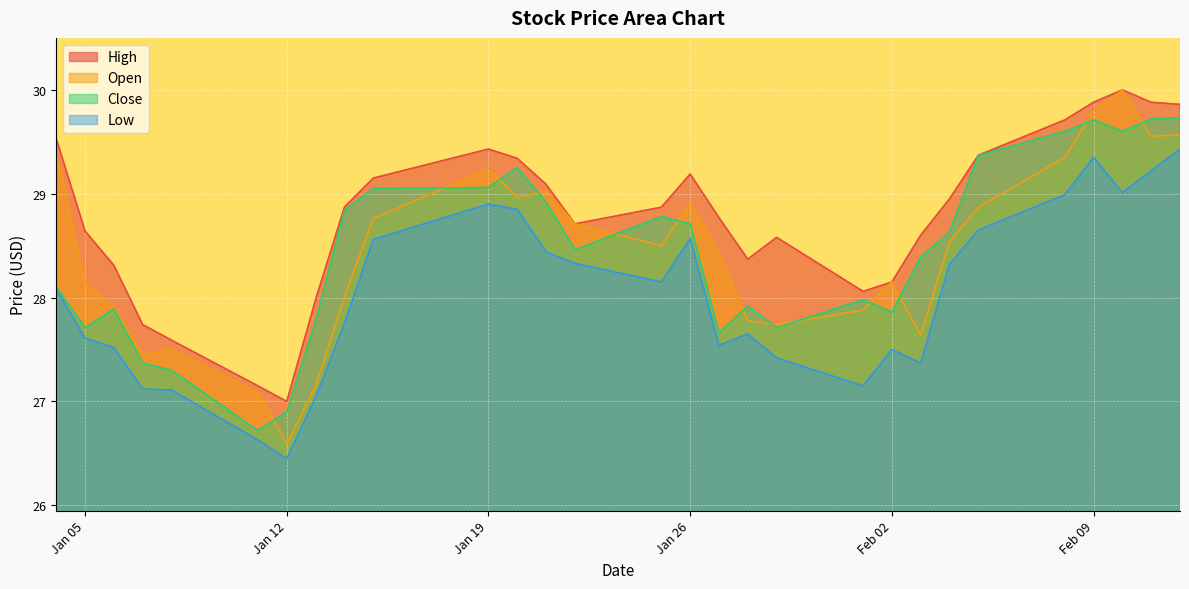

What is the minimum value for Open?

26.6